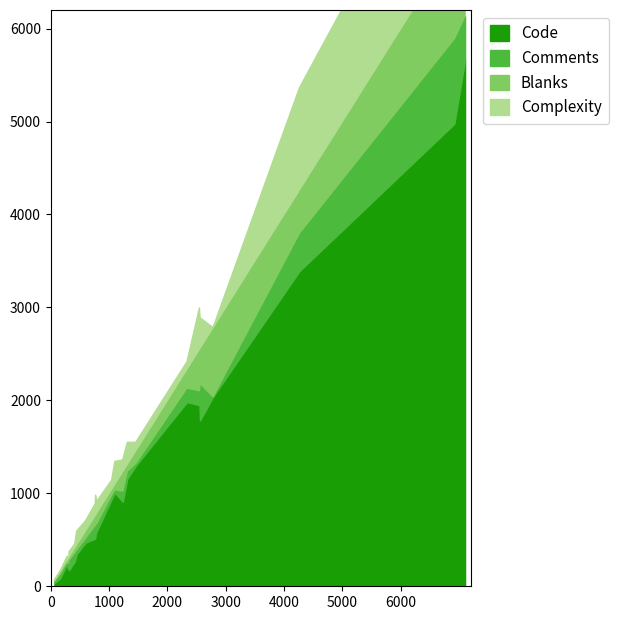

What are all the series names shown in the legend?

Code, Comments, Blanks, Complexity